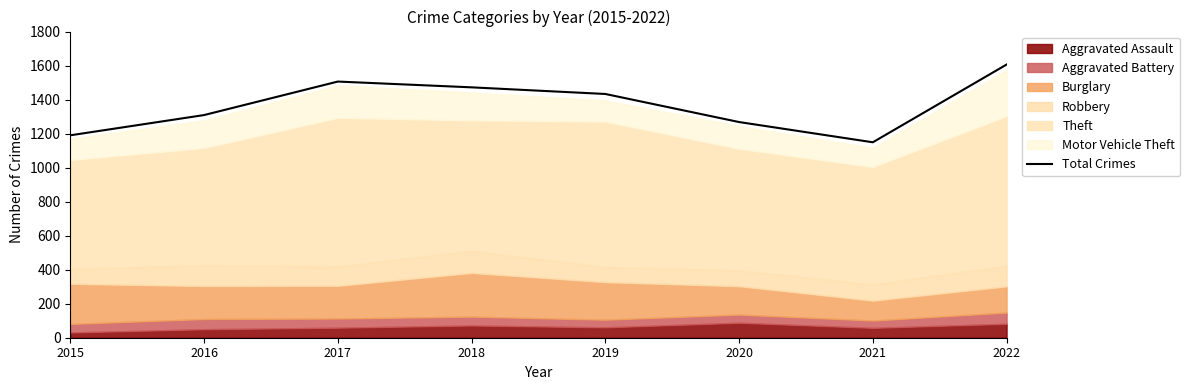

Where is the data nearest to the value 1377?

2019